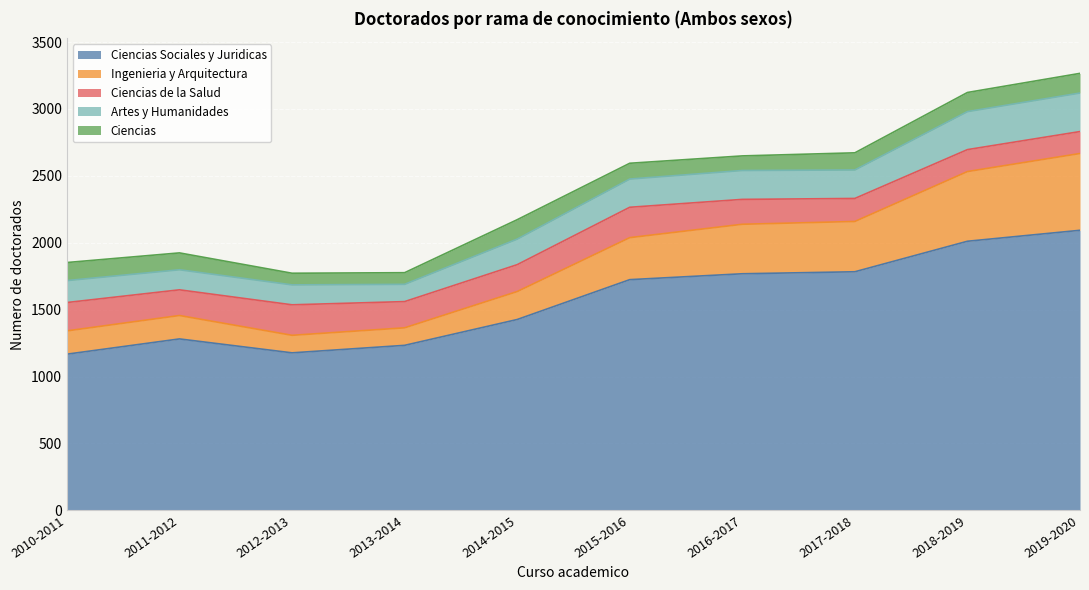

The value of Ciencias Sociales y Juridicas at 2016-2017 is 1768. True or false?

True